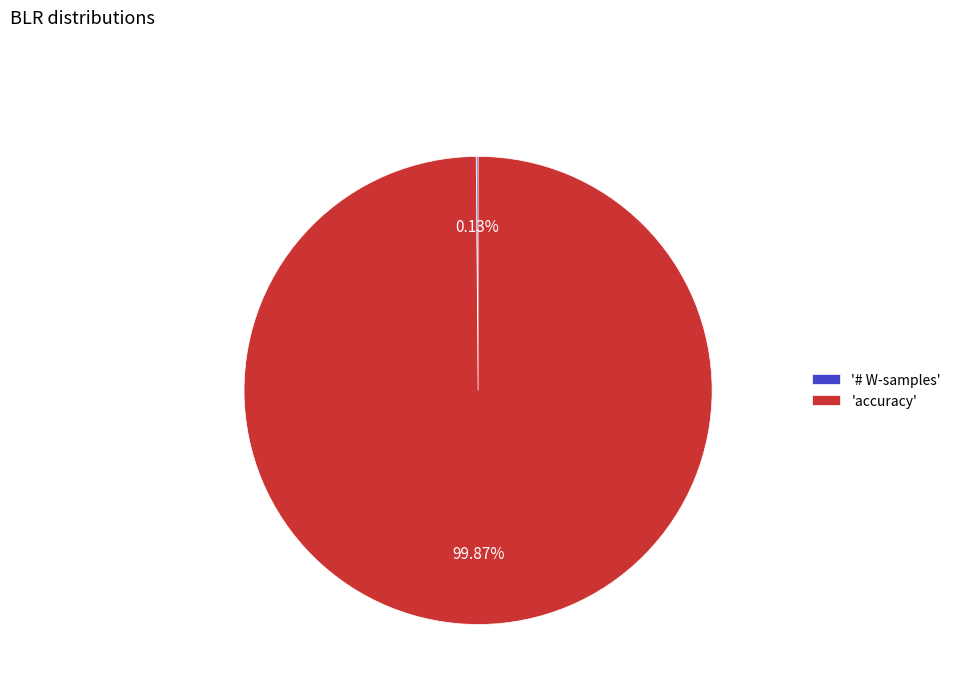

Is 'accuracy' the majority of the pie?

Yes